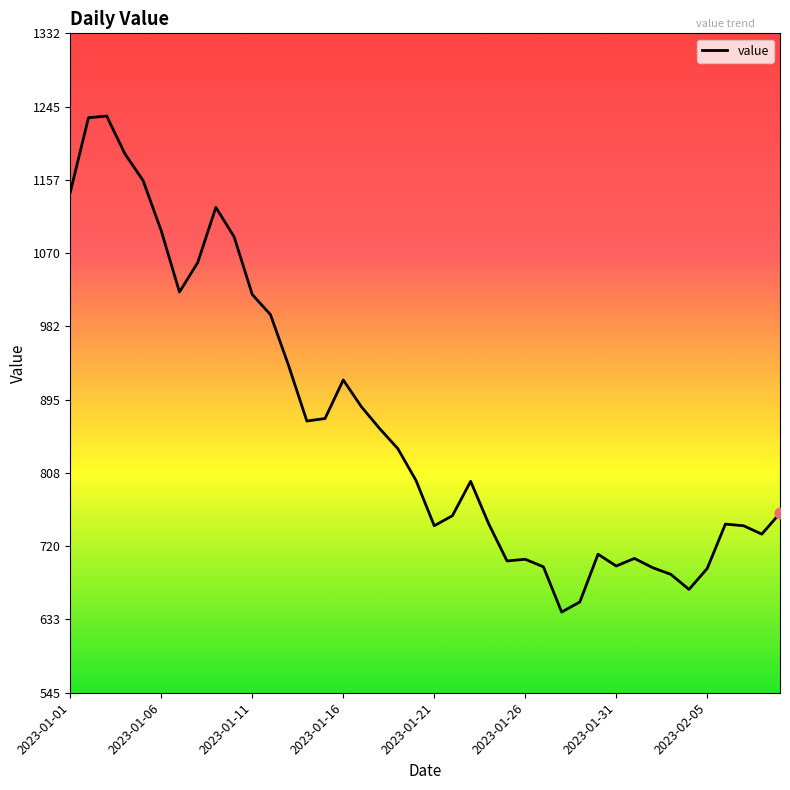

What is the smallest value displayed?

642